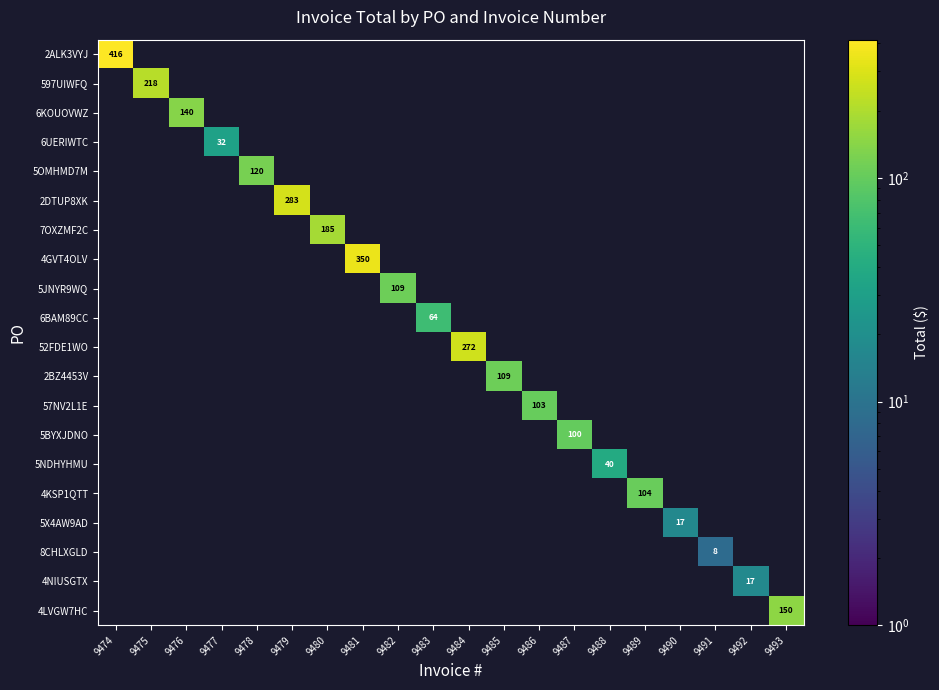

At which label does 597UIWFQ reach its minimum?

9474